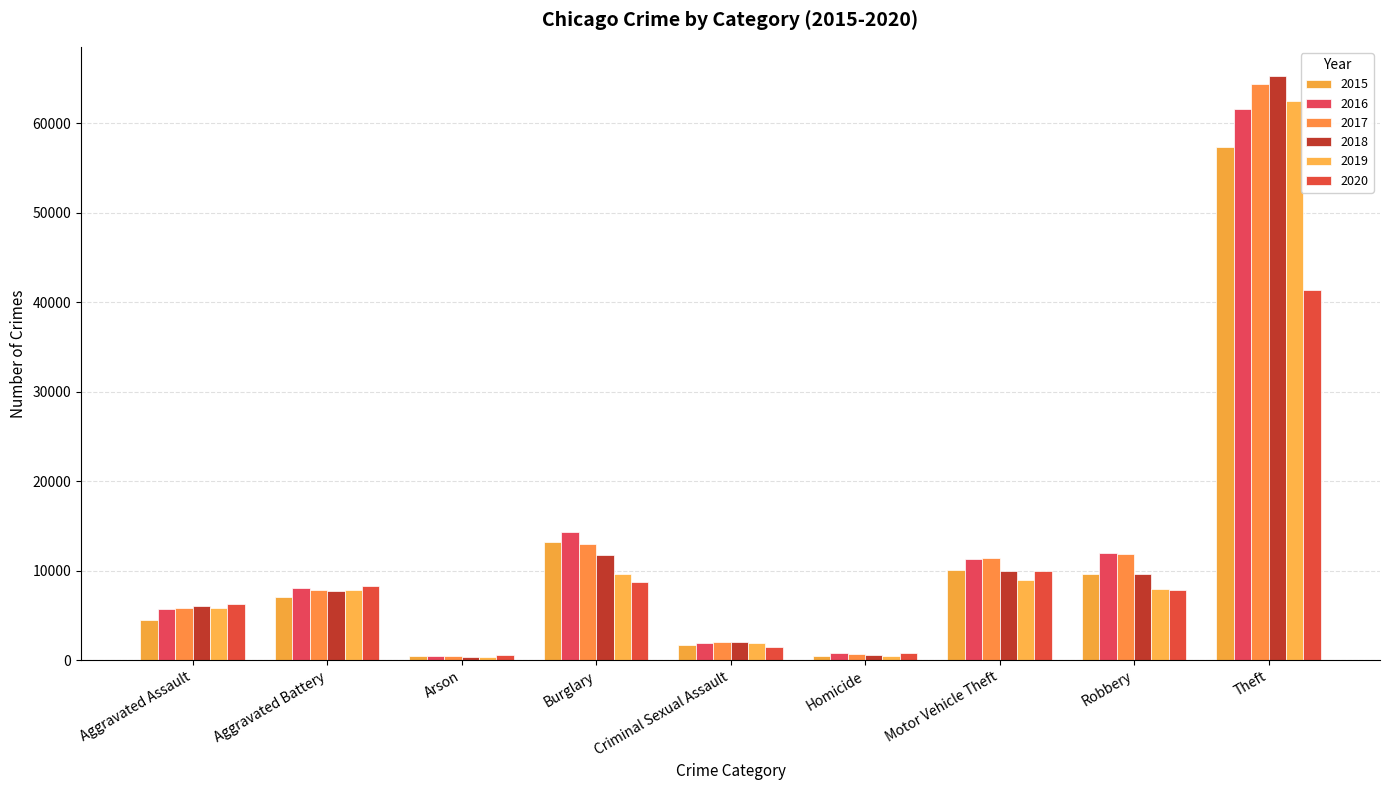

Which series has the largest range (max minus min)?

2018